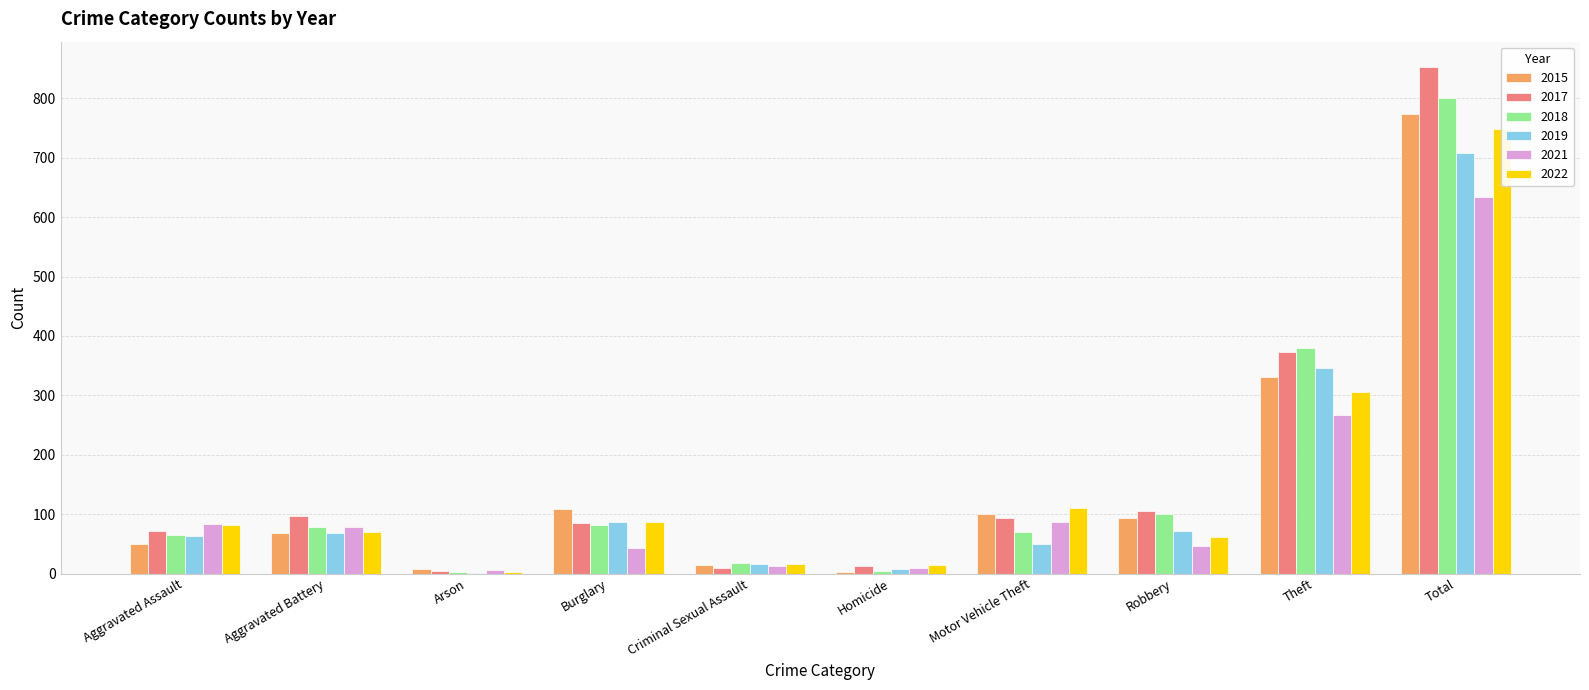

Rank the categories by 2022 value from highest to lowest.

Total, Theft, Motor Vehicle Theft, Burglary, Aggravated Assault, Aggravated Battery, Robbery, Criminal Sexual Assault, Homicide, Arson